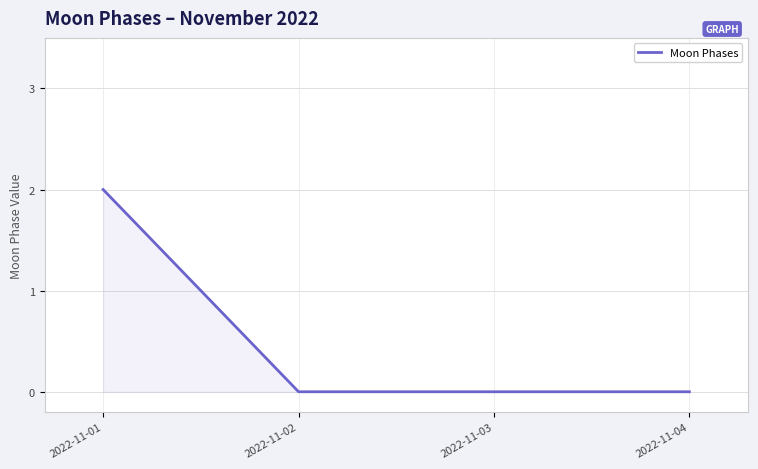

The value at 2022-11-01 is 2. True or false?

True